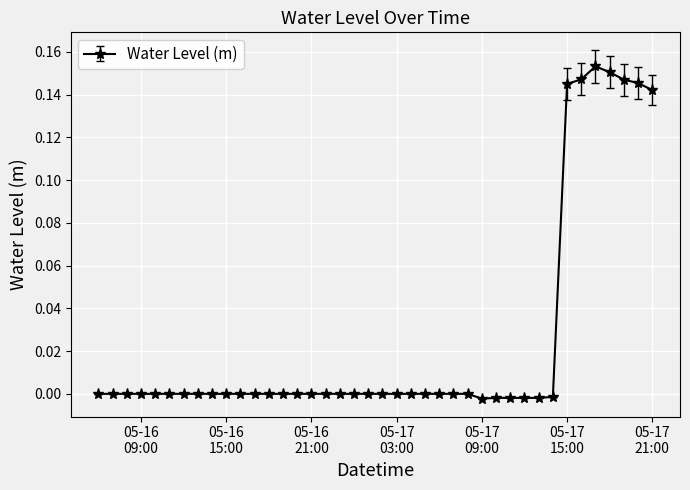

What is the sum of all values?

1.0